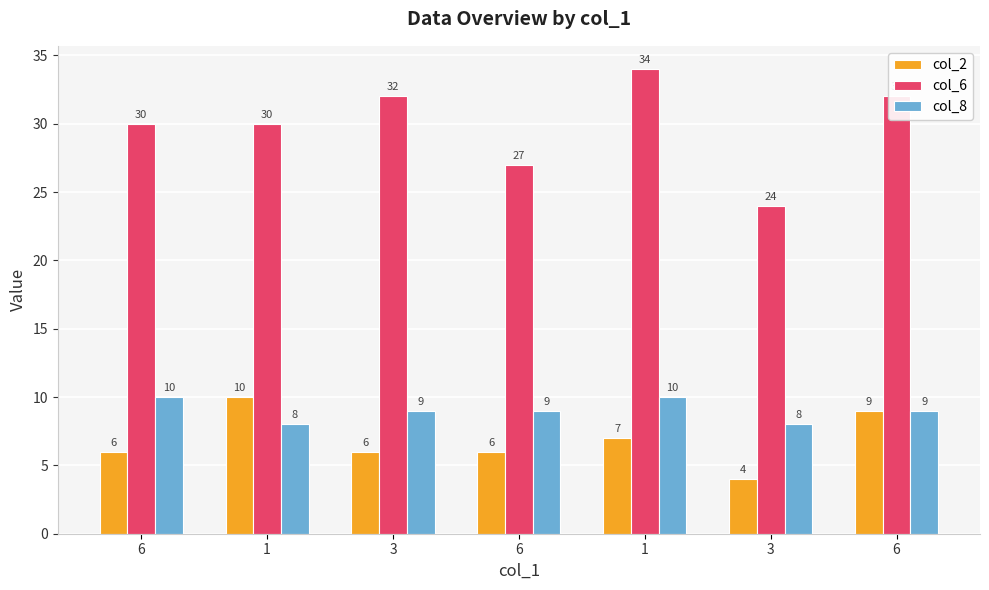

Is the value of col_8 at 3 greater than the value of col_2 at 3?

Yes